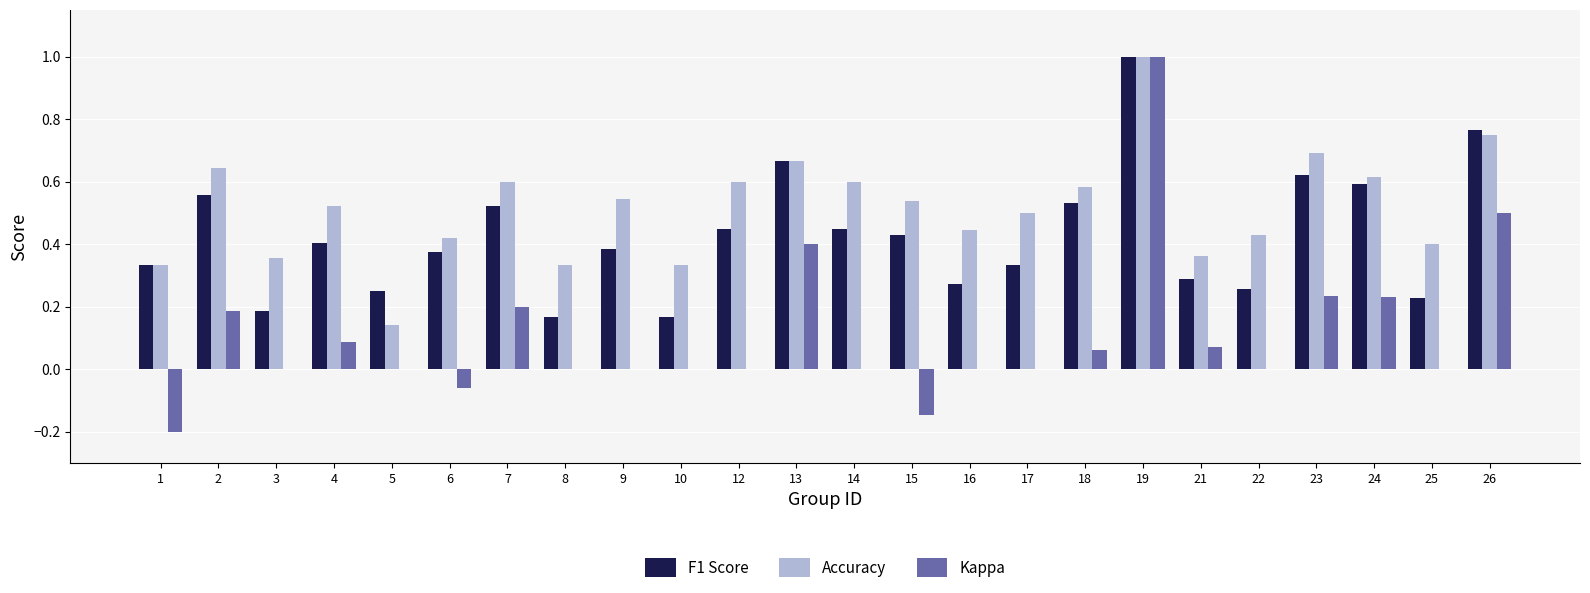

At which label does Accuracy reach its peak?

19